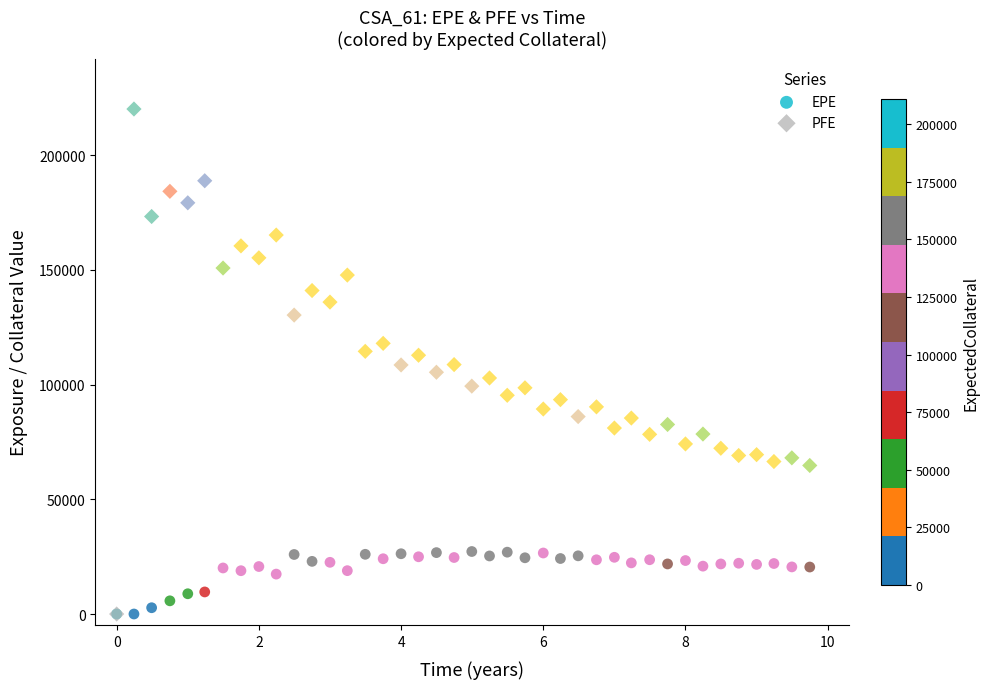

What are all the series names shown in the legend?

EPE, PFE